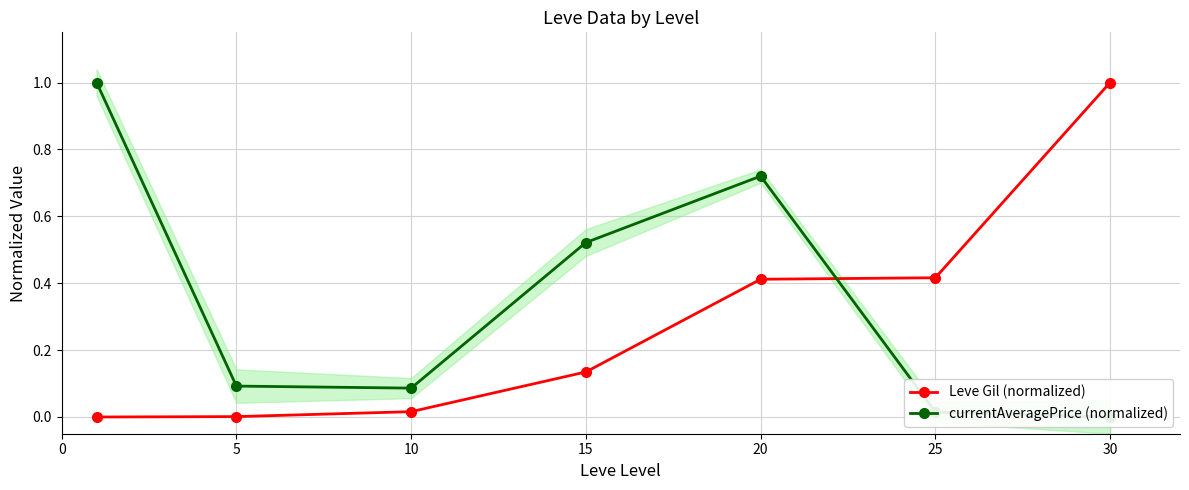

Reading right to left, what are all the values shown in this chart?

Leve Gil (normalized): 1.0	0.4	0.4	0.1	0.0	0.0	0.0
currentAveragePrice (normalized): 0.0	0.0	0.7	0.5	0.1	0.1	1.0